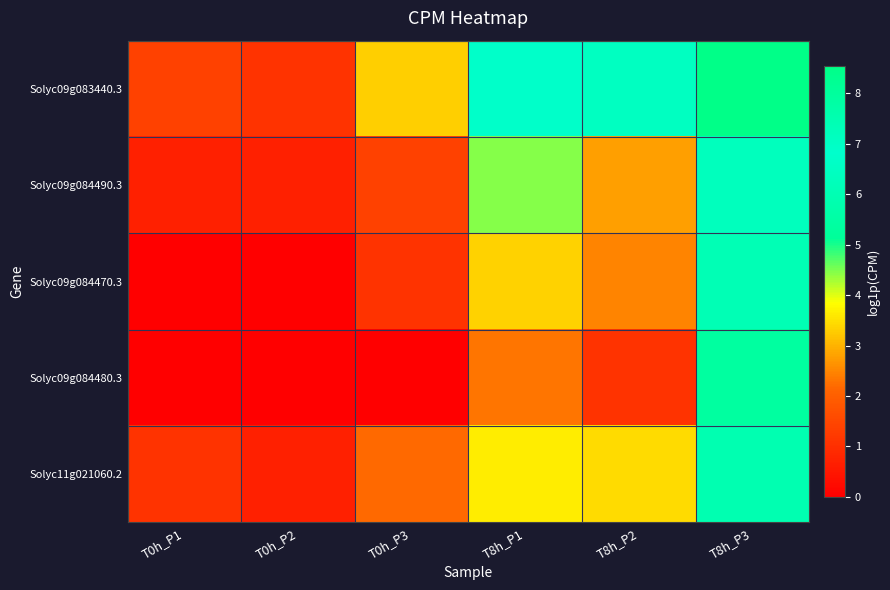

Reading left to right, transcribe all the data shown in this chart.

Solyc09g083440.3: T0h_P1=1.4	T0h_P2=1.1	T0h_P3=3.3	T8h_P1=6.9	T8h_P2=6.5	T8h_P3=8.5
Solyc09g084490.3: T0h_P1=0.7	T0h_P2=0.7	T0h_P3=1.4	T8h_P1=4.5	T8h_P2=2.8	T8h_P3=7.2
Solyc09g084470.3: T0h_P1=0.0	T0h_P2=0.0	T0h_P3=1.1	T8h_P1=3.4	T8h_P2=2.5	T8h_P3=6.1
Solyc09g084480.3: T0h_P1=0.0	T0h_P2=0.0	T0h_P3=0.0	T8h_P1=2.3	T8h_P2=1.1	T8h_P3=5.4
Solyc11g021060.2: T0h_P1=1.1	T0h_P2=0.7	T0h_P3=2.2	T8h_P1=3.7	T8h_P2=3.5	T8h_P3=7.5